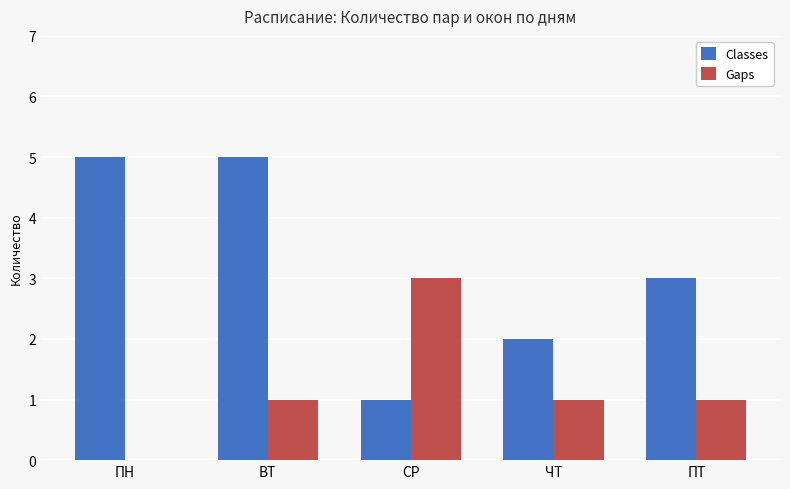

Reading left to right, transcribe all the data shown in this chart.

Classes: ПН=5	ВТ=5	СР=1	ЧТ=2	ПТ=3
Gaps: ПН=0	ВТ=1	СР=3	ЧТ=1	ПТ=1